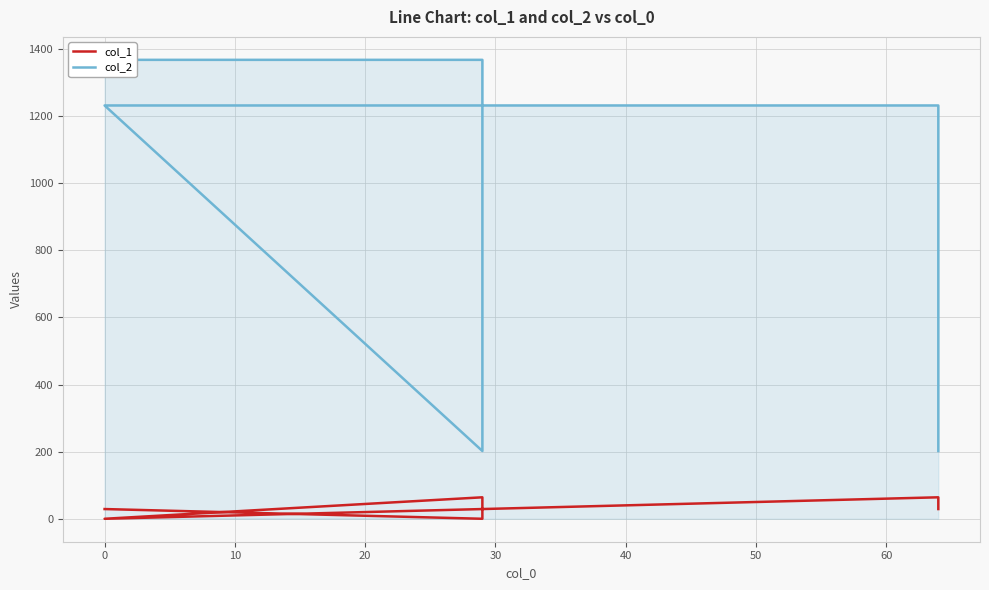

True or false: col_2 and col_1 intersect in this chart.

False